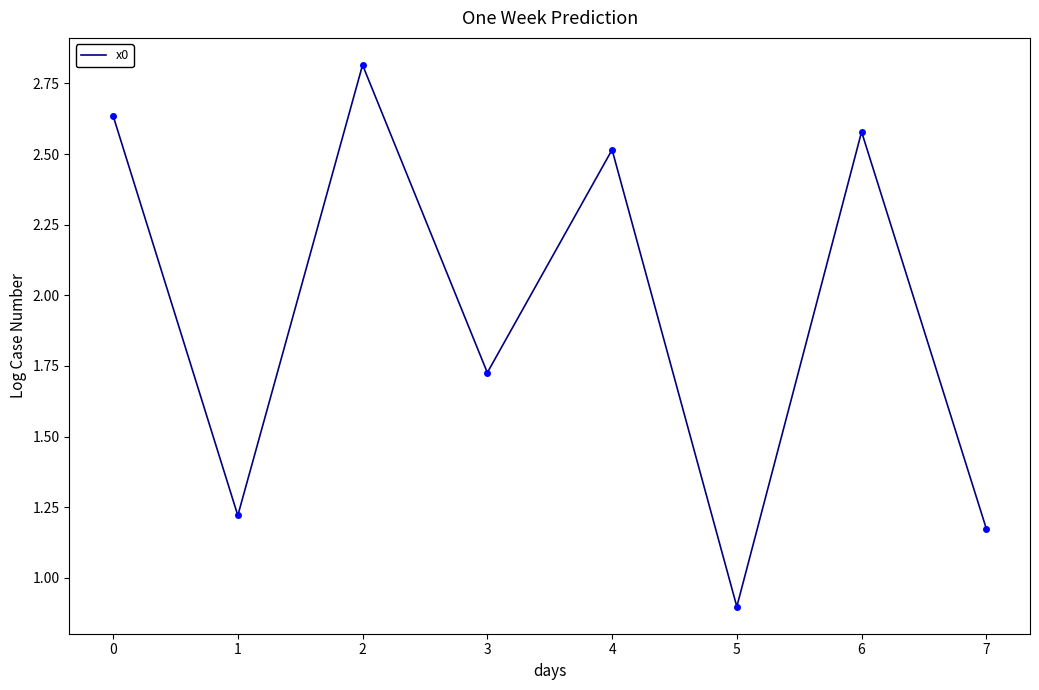

Rank the categories by value from highest to lowest.

2, 0, 6, 4, 3, 1, 7, 5